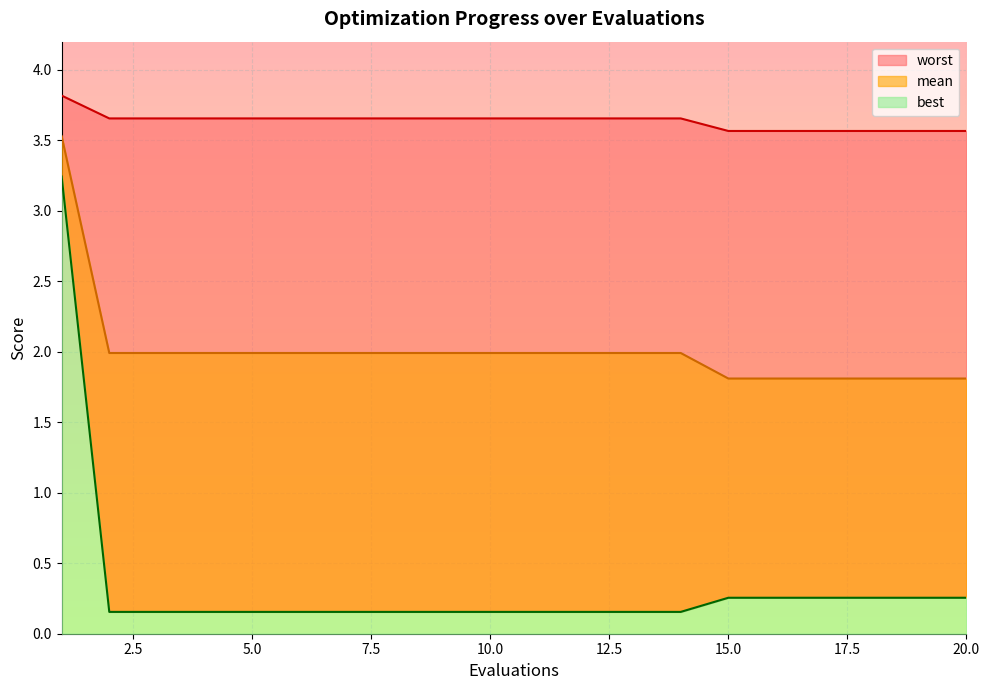

Count the number of categories in the chart.

20